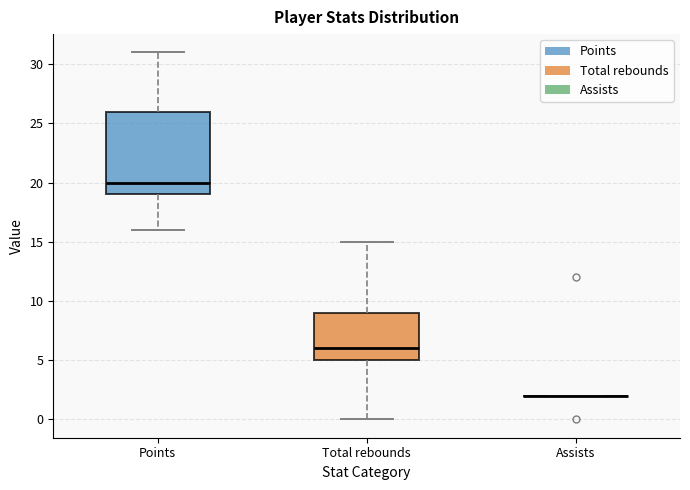

Comparing the boxes themselves (not the whiskers), which one is the tallest?

Points